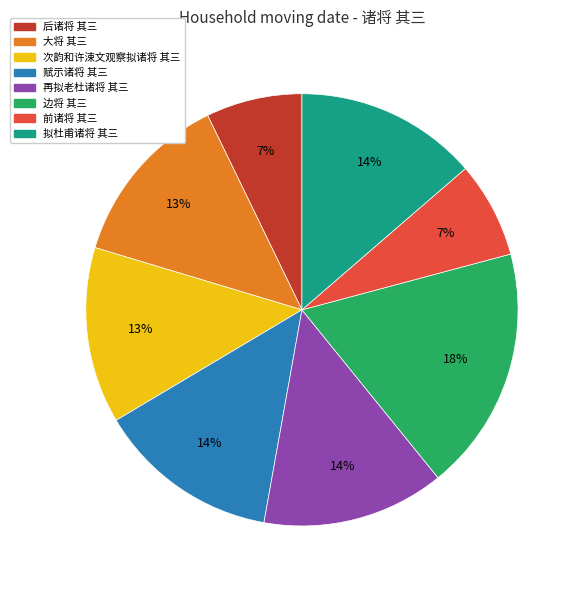

Do 赋示诸将 其三 and 大将 其三 together represent more than half of the pie?

No